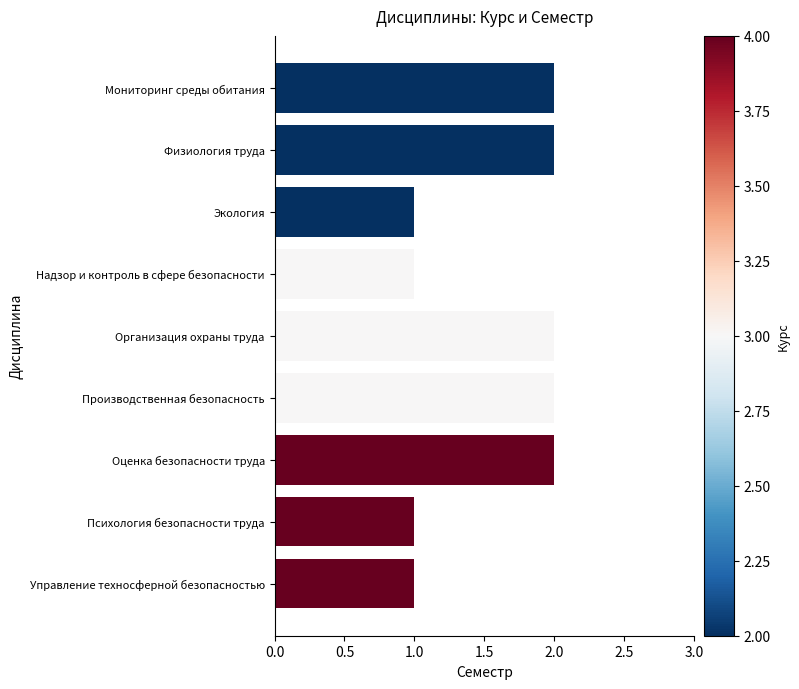

What is the sum of all values?

14